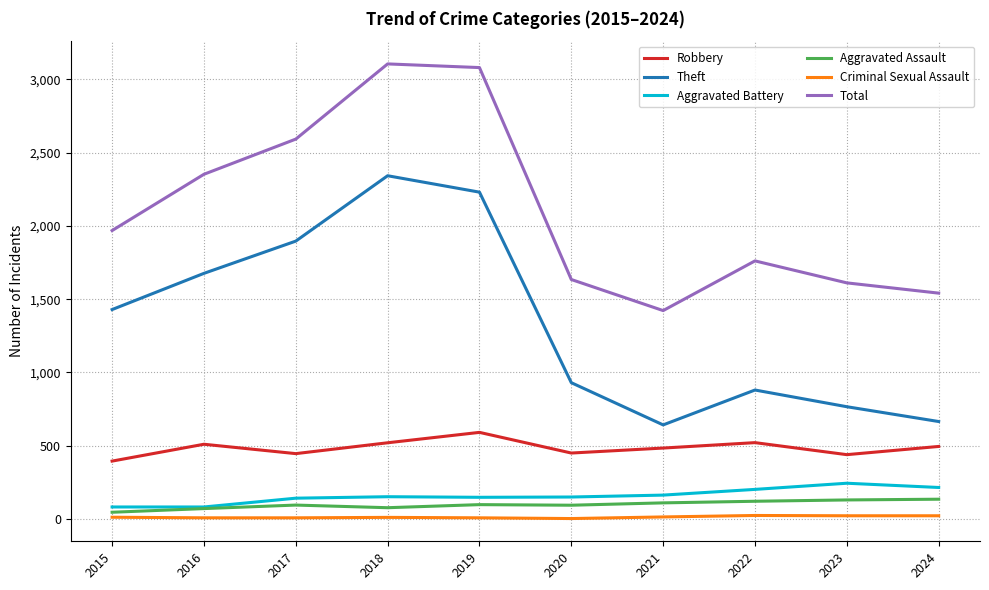

Where is the first local minimum for Robbery?

2017